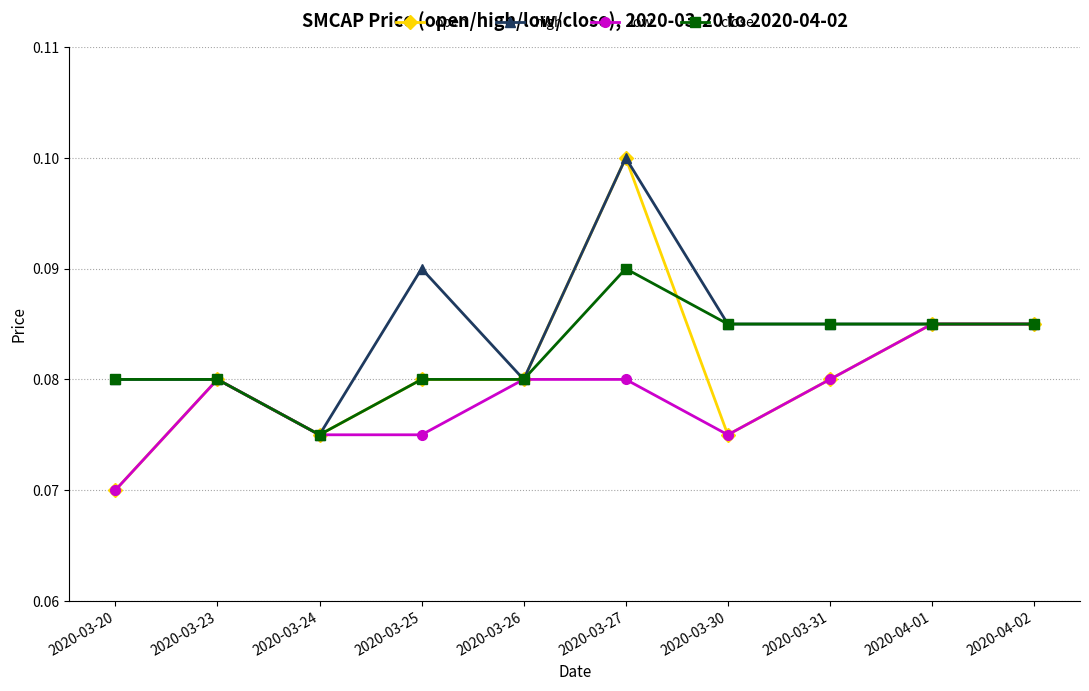

At which label is close closest to 0?

2020-03-24